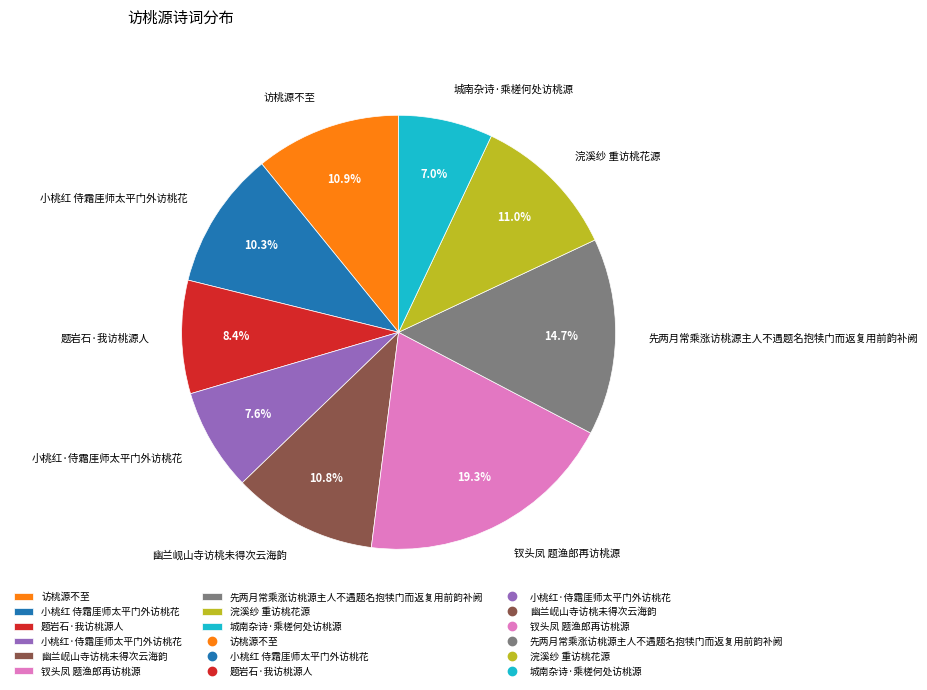

What is the smallest slice in the pie chart?

城南杂诗·乘槎何处访桃源